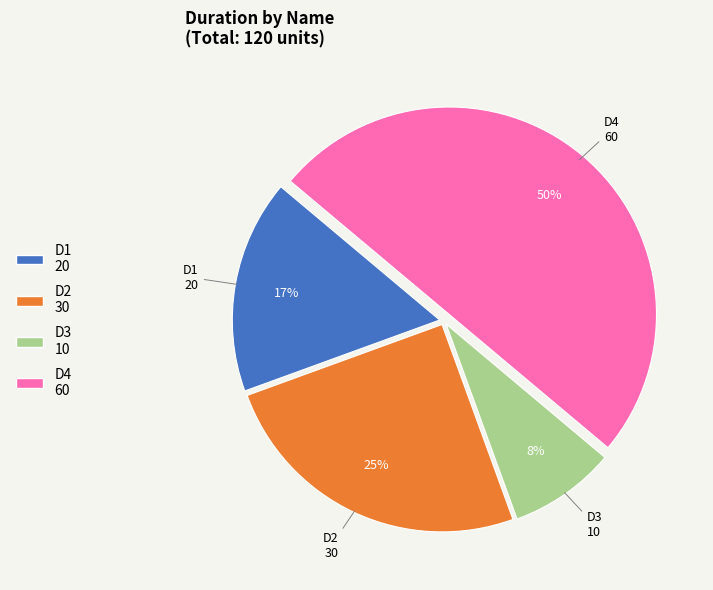

What is the largest slice in the pie chart?

D4